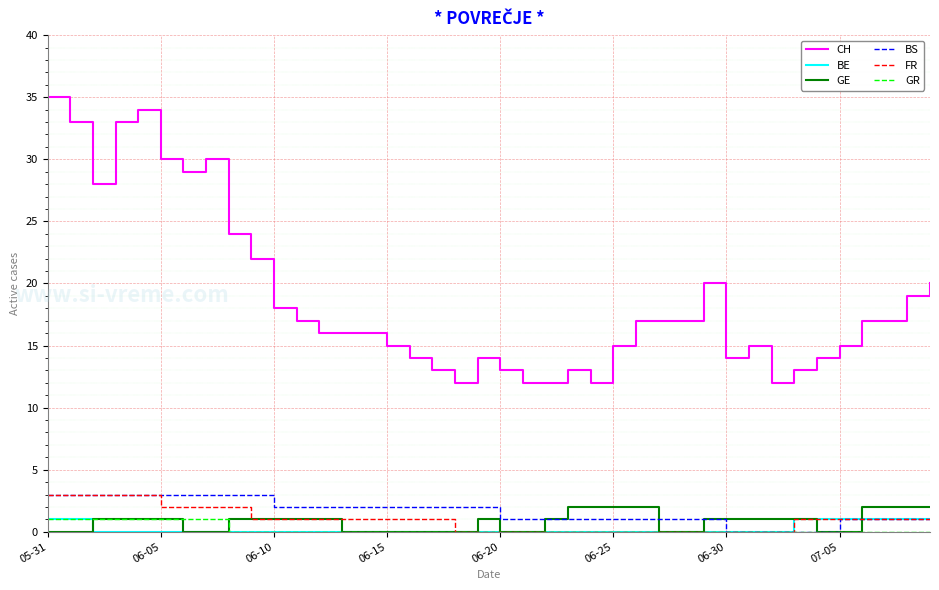

Which series has the largest total across all categories?

CH